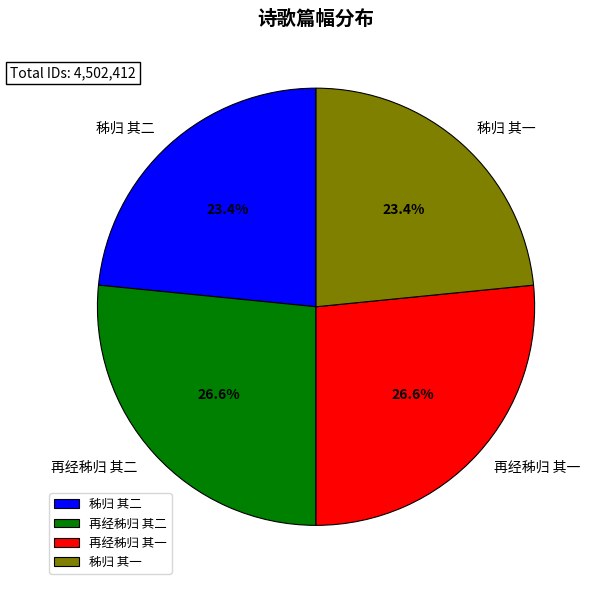

How many segments does this pie chart have?

4